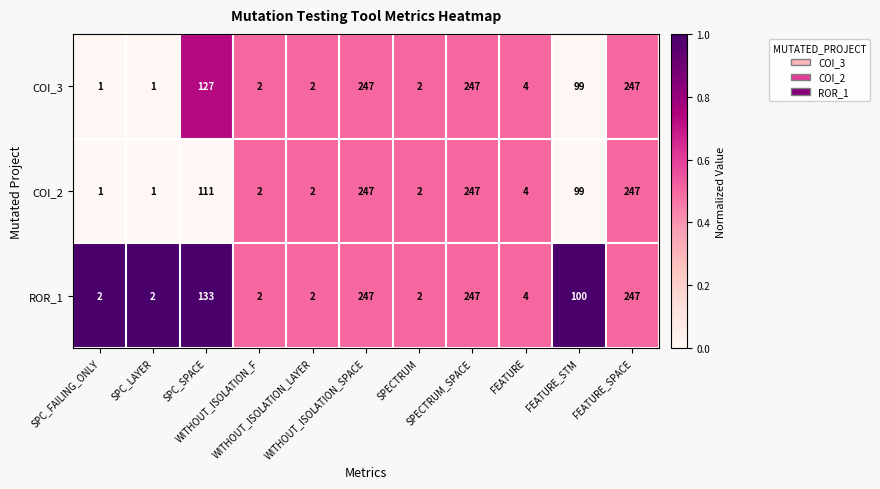

Rank the series by their average value, from lowest to highest.

COI_2, COI_3, ROR_1